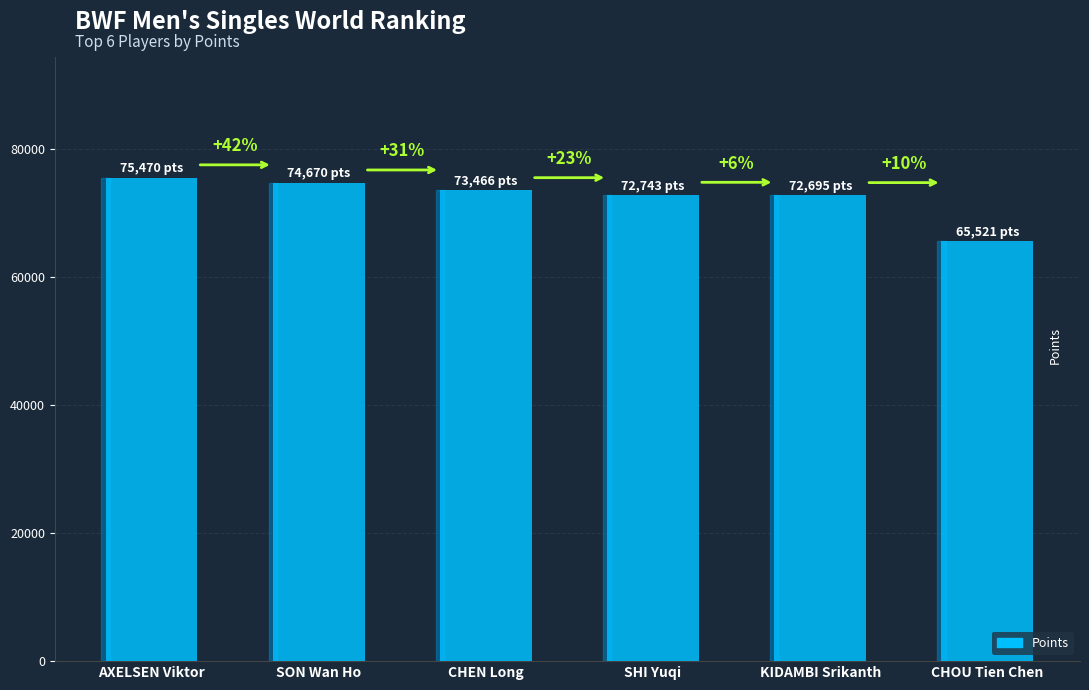

Reading right to left, list all the values displayed in this chart.

CHOU Tien Chen=65521.2	KIDAMBI Srikanth=72694.6	SHI Yuqi=72742.9	CHEN Long=73466.3	SON Wan Ho=74669.5	AXELSEN Viktor=75470.4